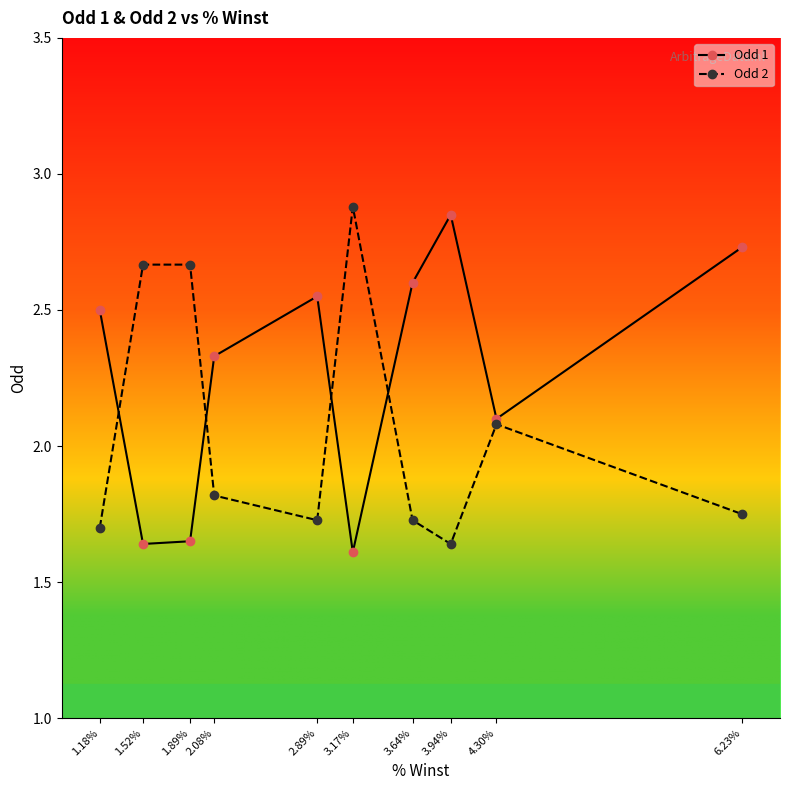

Which series ends up on top after the final intersection of Odd 1 and Odd 2?

Odd 1